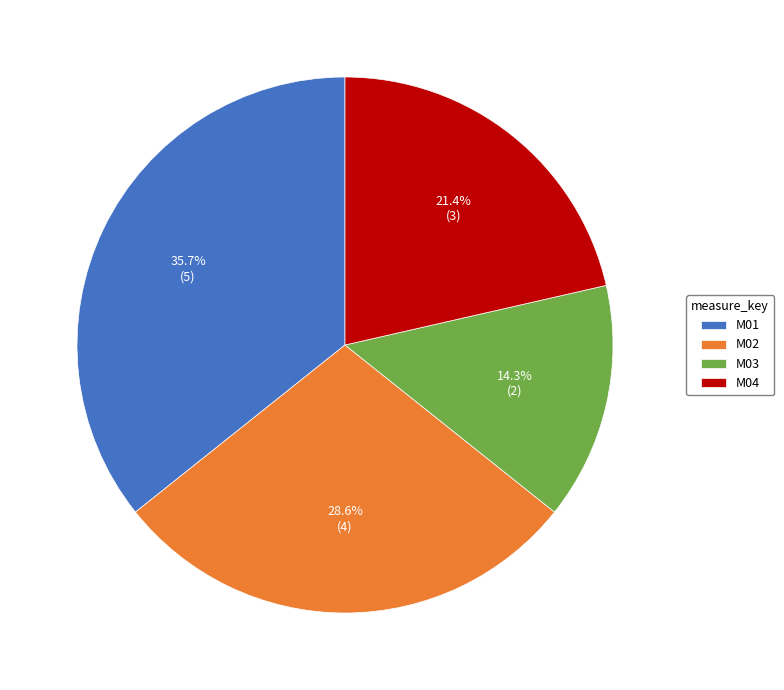

Combined, do M03 and M02 account for over 50%?

No